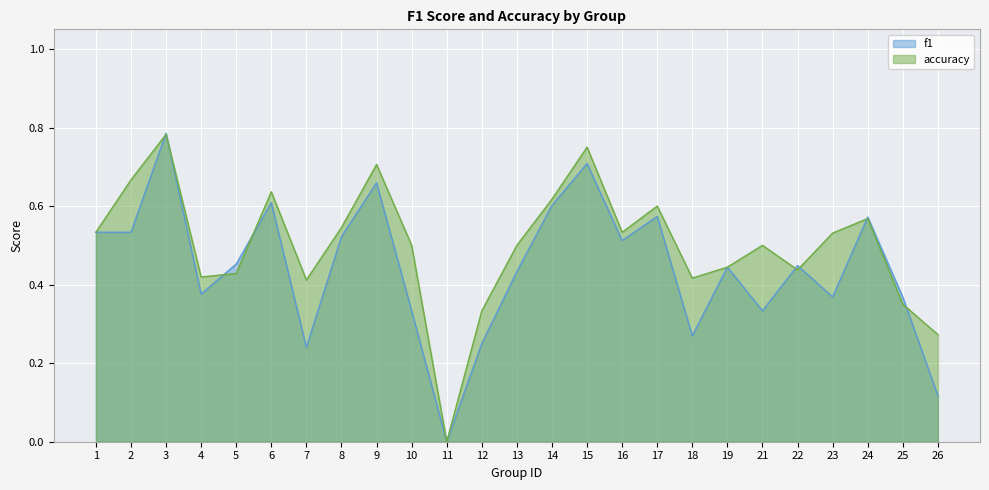

What is the difference between the maximum and minimum values in the f1 series?

0.8